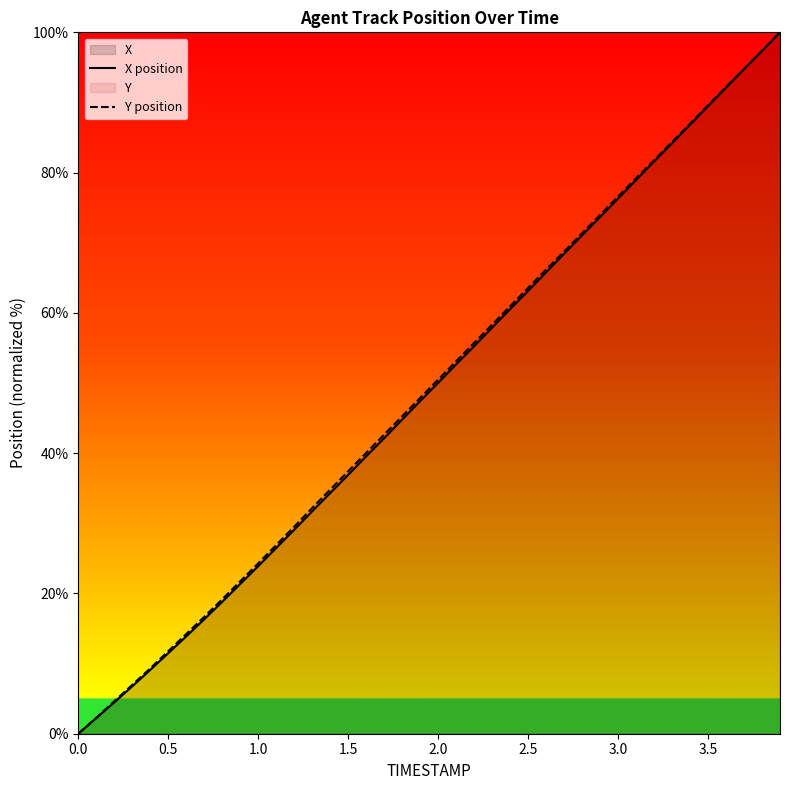

True or false: Y position and X position intersect in this chart.

False